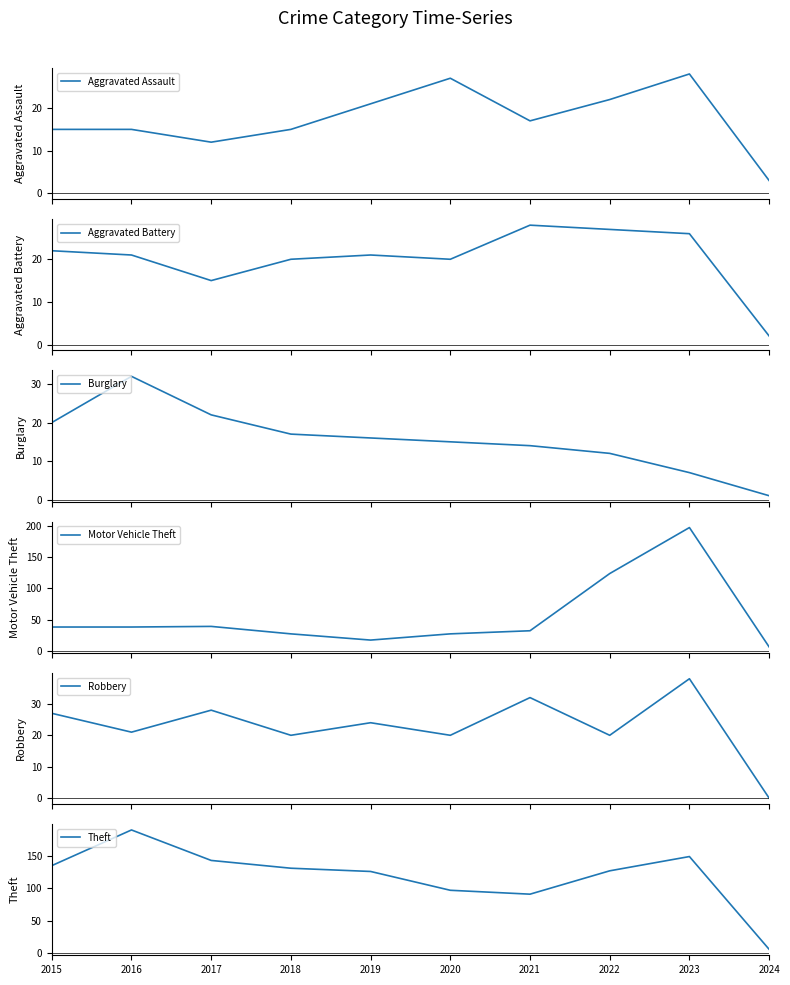

Between which two adjacent categories do Motor Vehicle Theft and Aggravated Assault first intersect?

2018 and 2019